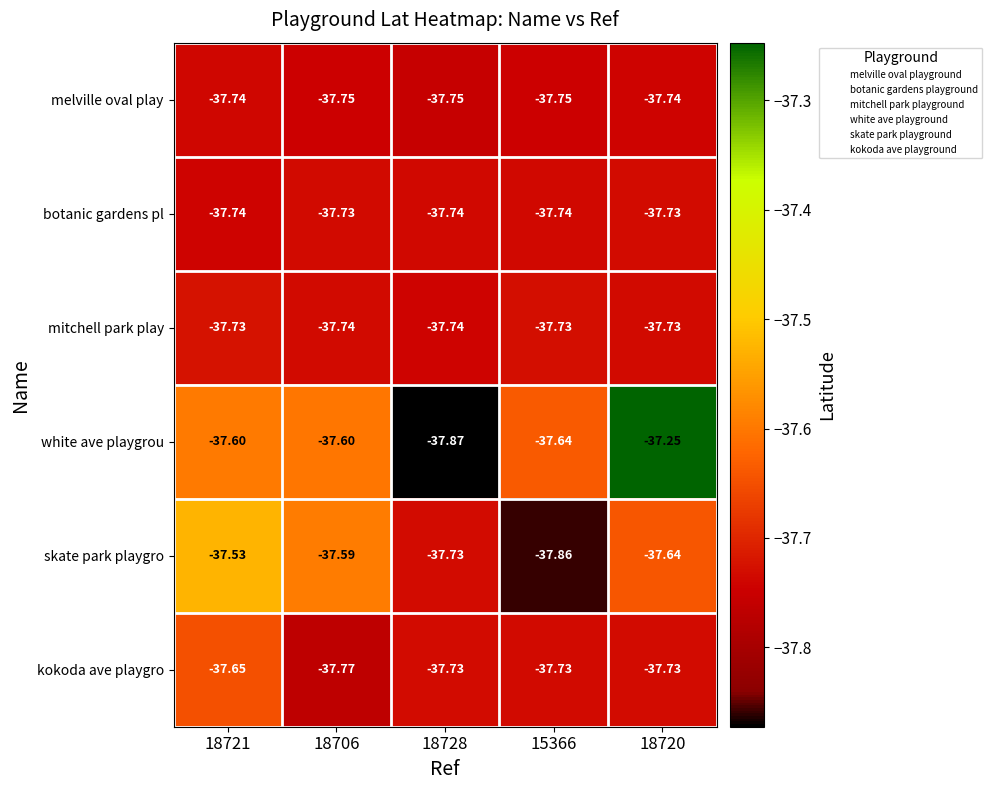

What is the greatest value displayed?

-37.2